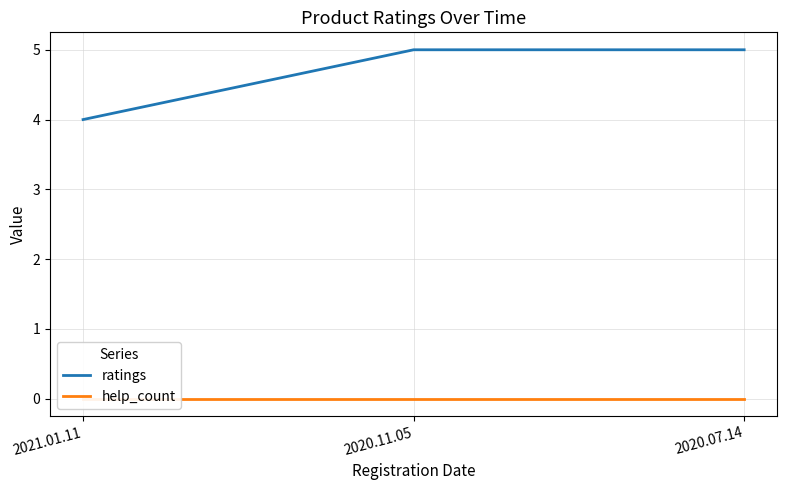

List the labels in order of help_count value, largest first.

2021.01.11, 2020.11.05, 2020.07.14